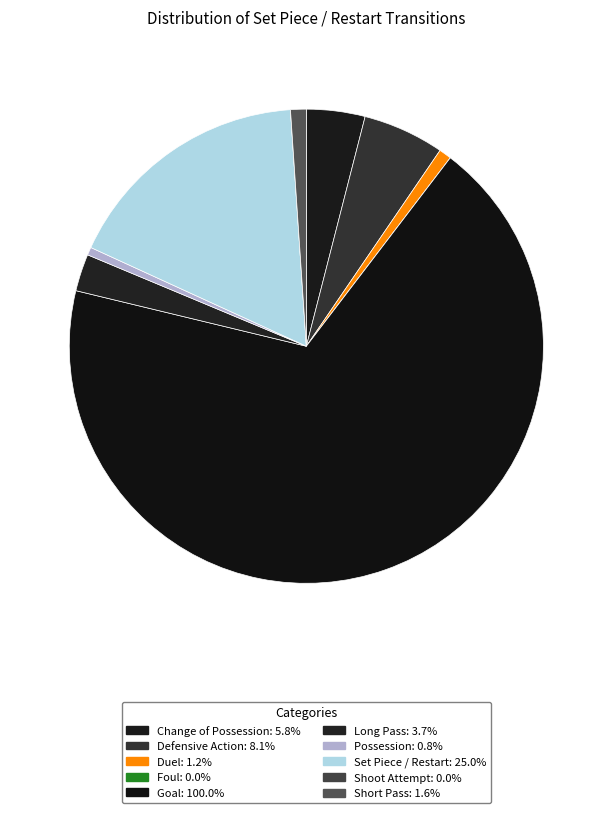

Rank the categories by value from highest to lowest.

Goal, Set Piece / Restart, Defensive Action, Change of Possession, Long Pass, Short Pass, Duel, Possession, Foul, Shoot Attempt